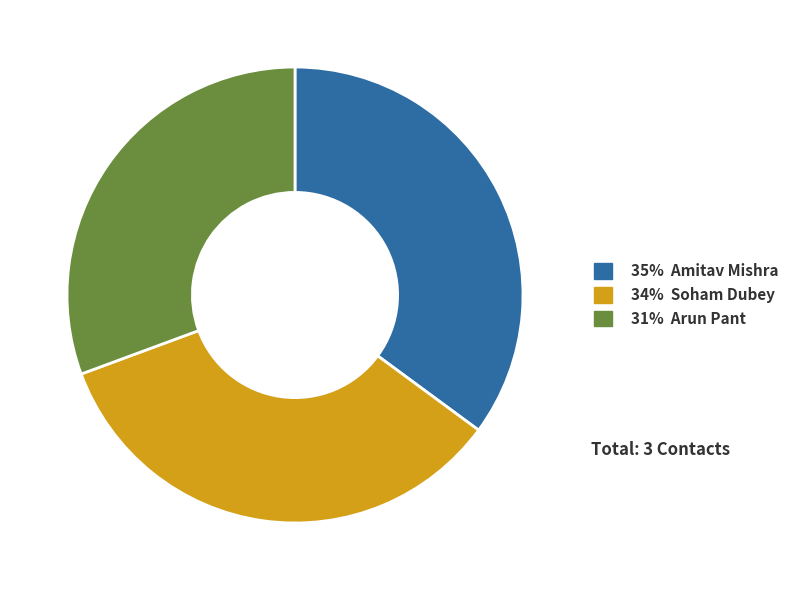

Is there any slice that represents more than half of the pie?

No